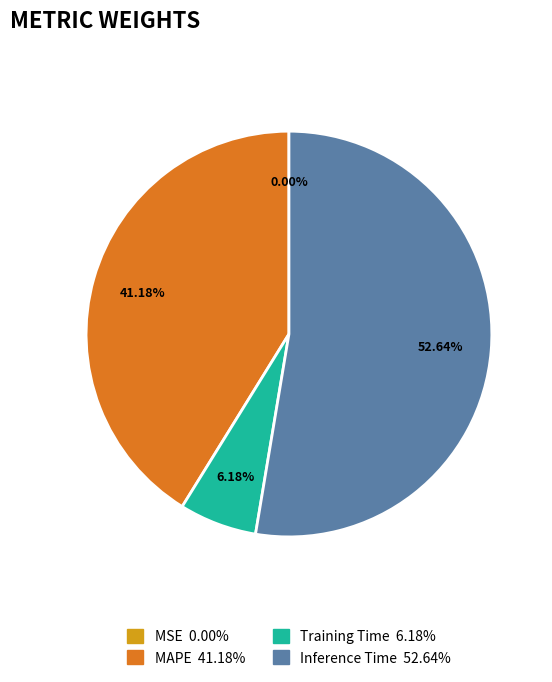

Does any single category account for the majority?

Yes